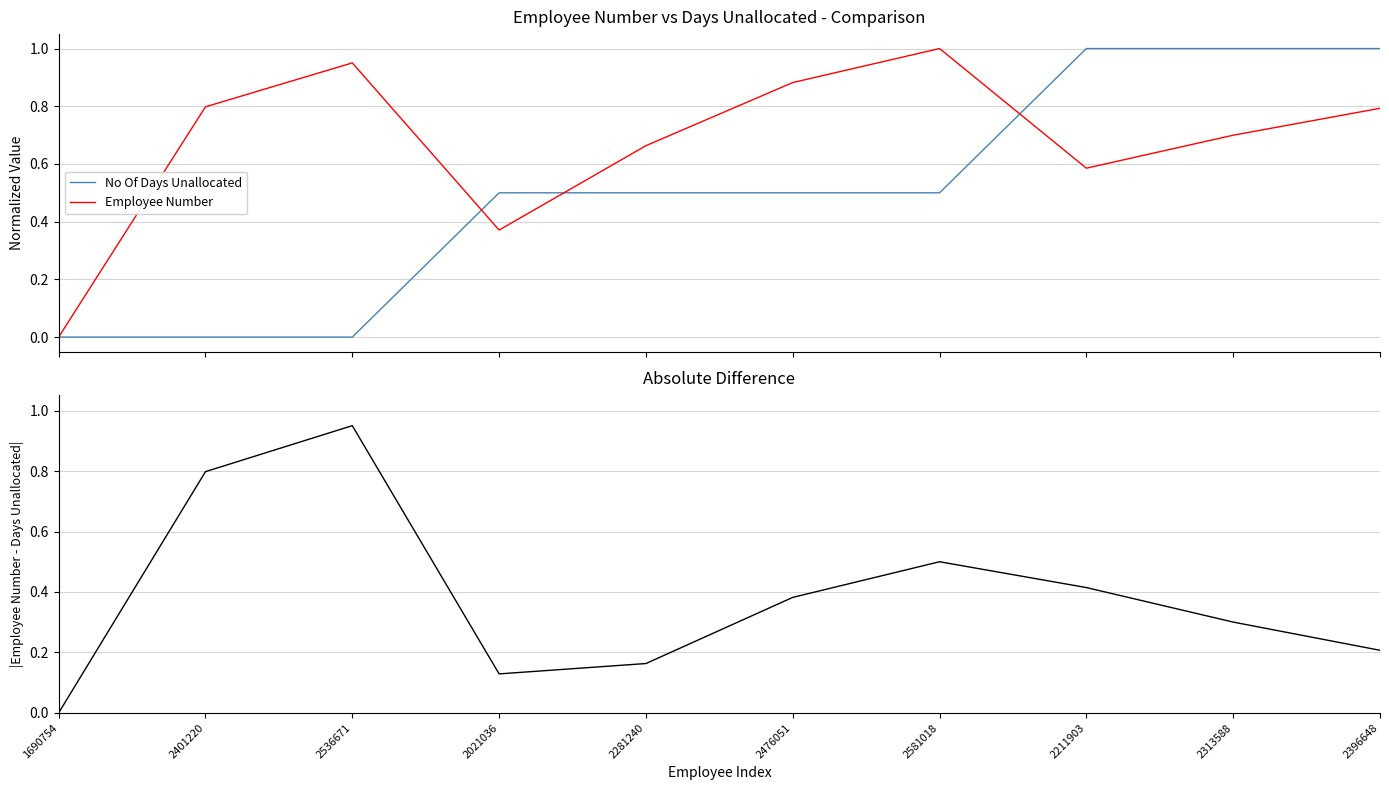

What is the difference between the highest and lowest values at 2211903?

0.6